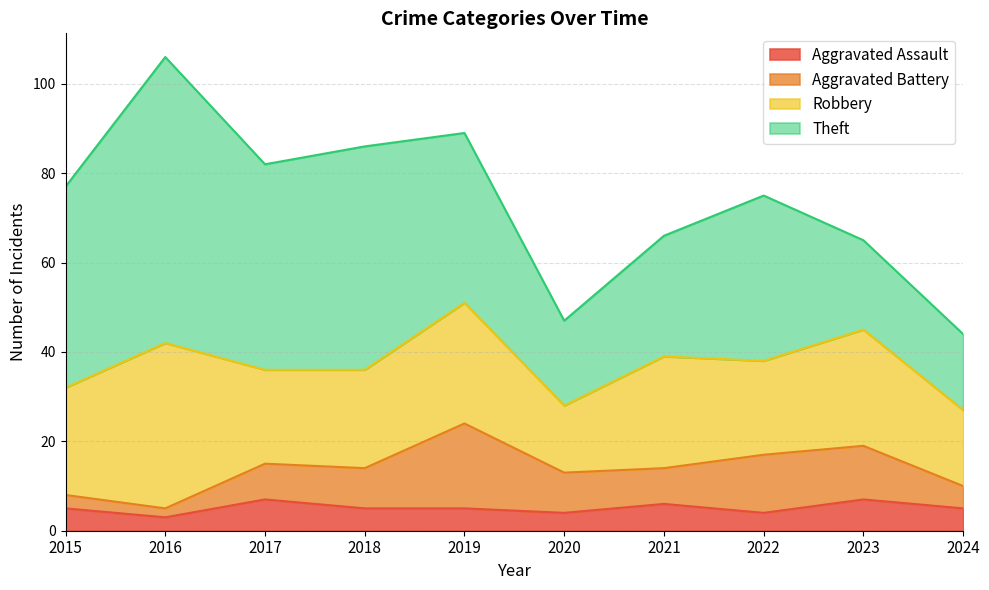

Rank the categories by Aggravated Battery value from highest to lowest.

2019, 2022, 2023, 2018, 2020, 2017, 2021, 2024, 2015, 2016